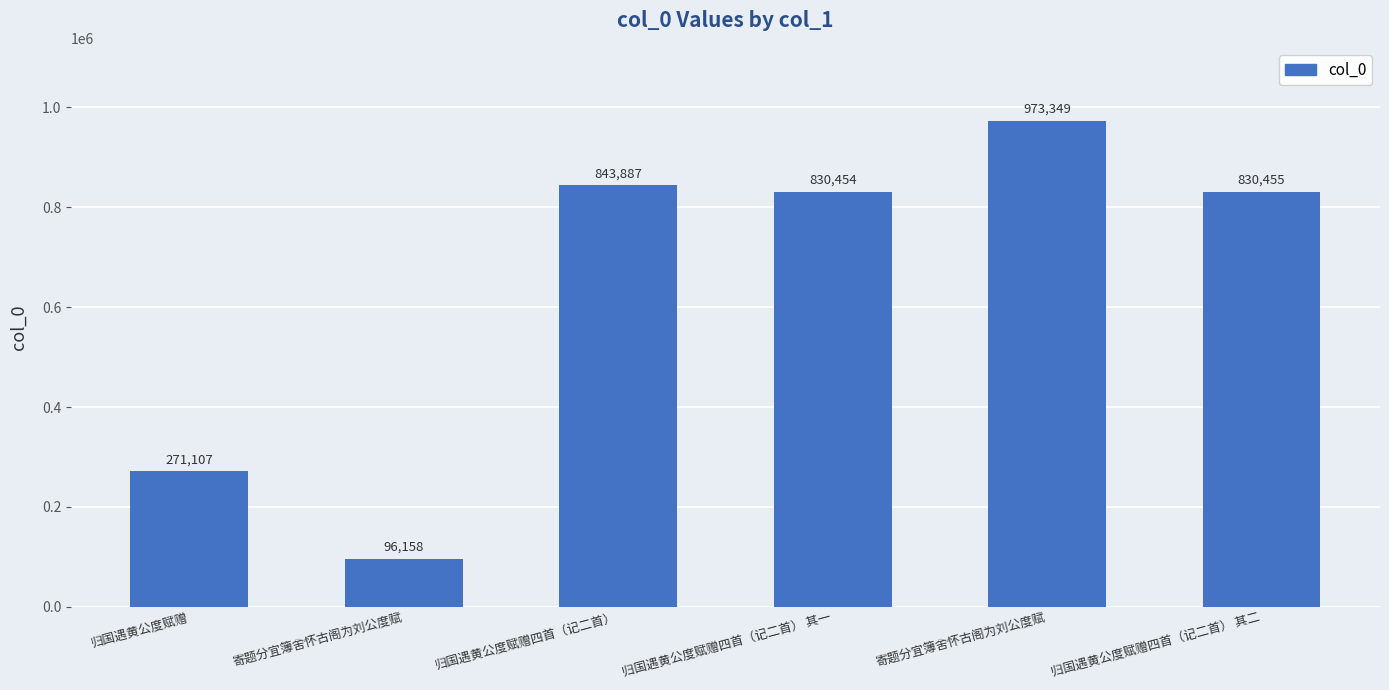

How many data points does each series have?

6